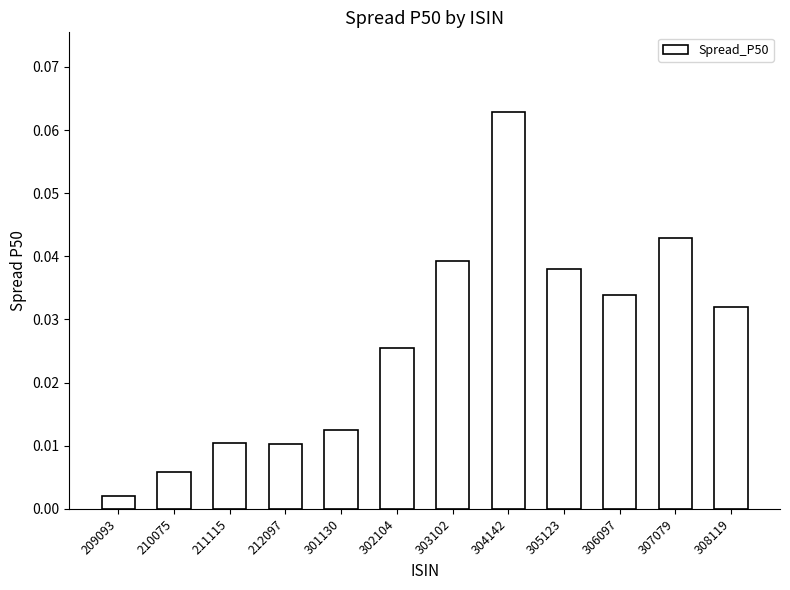

What is the sum of all values?

0.3